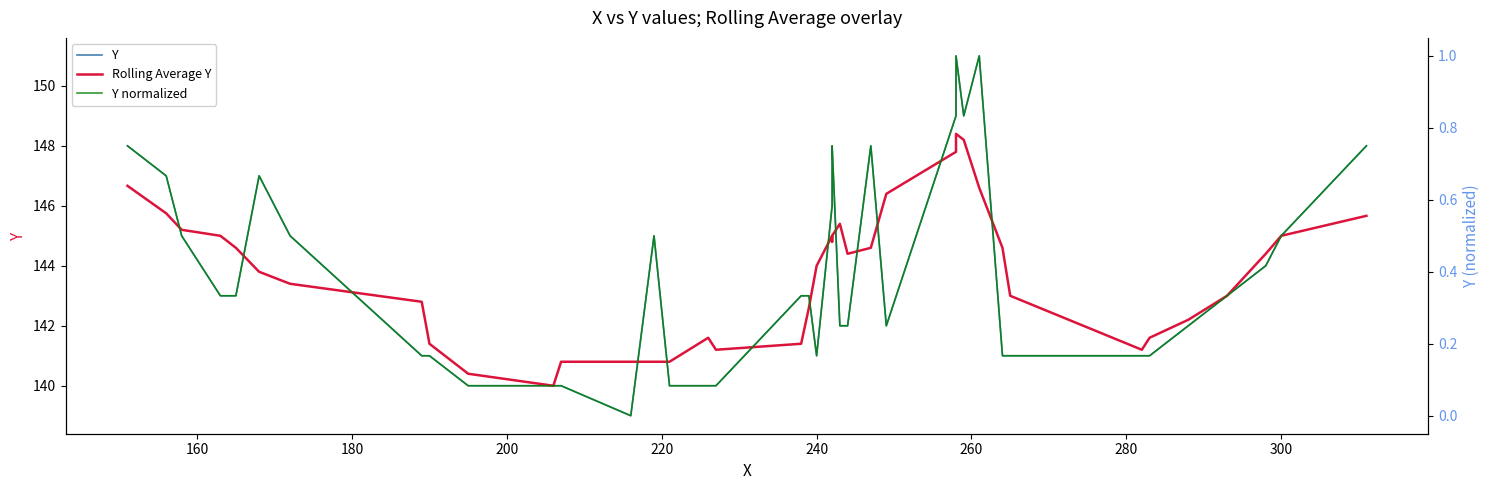

What is the difference between the maximum and second lowest values in the Y normalized series?

0.9